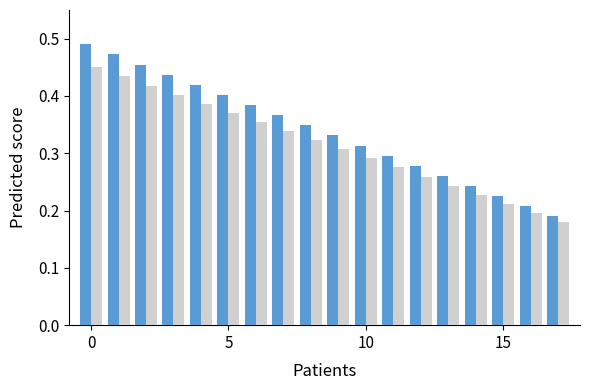

What is the smallest value displayed?

0.2